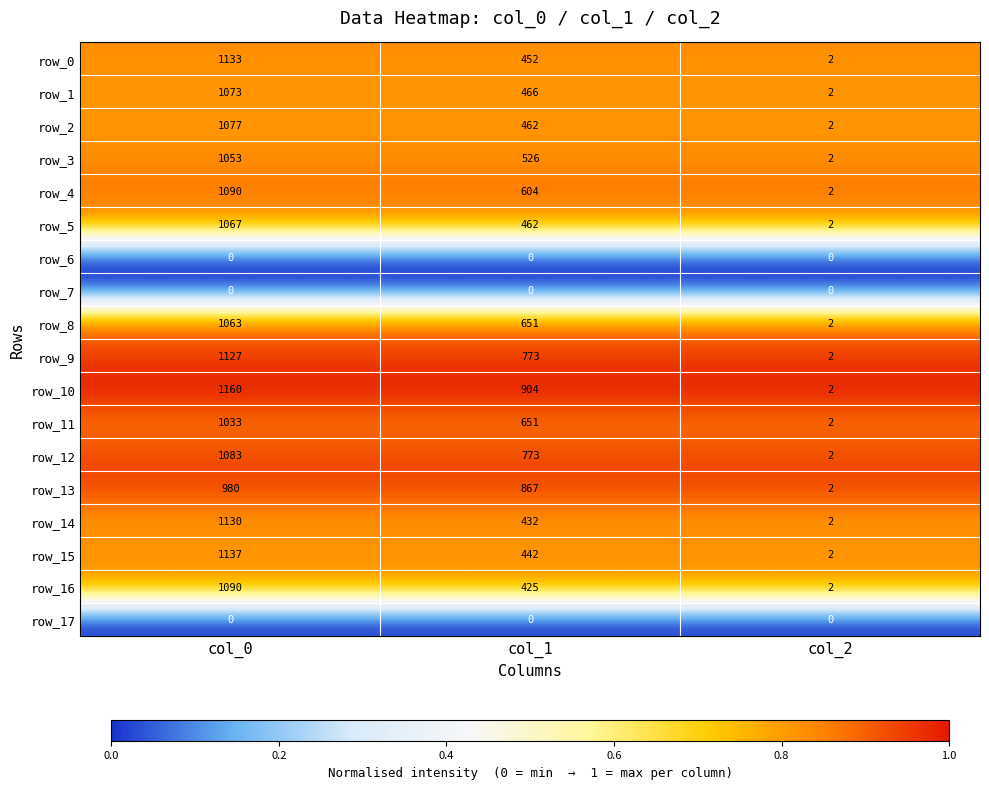

Rank the categories by row_9 value from highest to lowest.

col_0, col_1, col_2